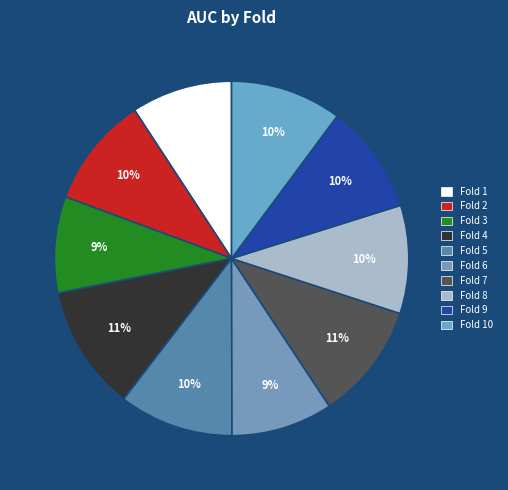

Is there any slice that represents more than half of the pie?

No